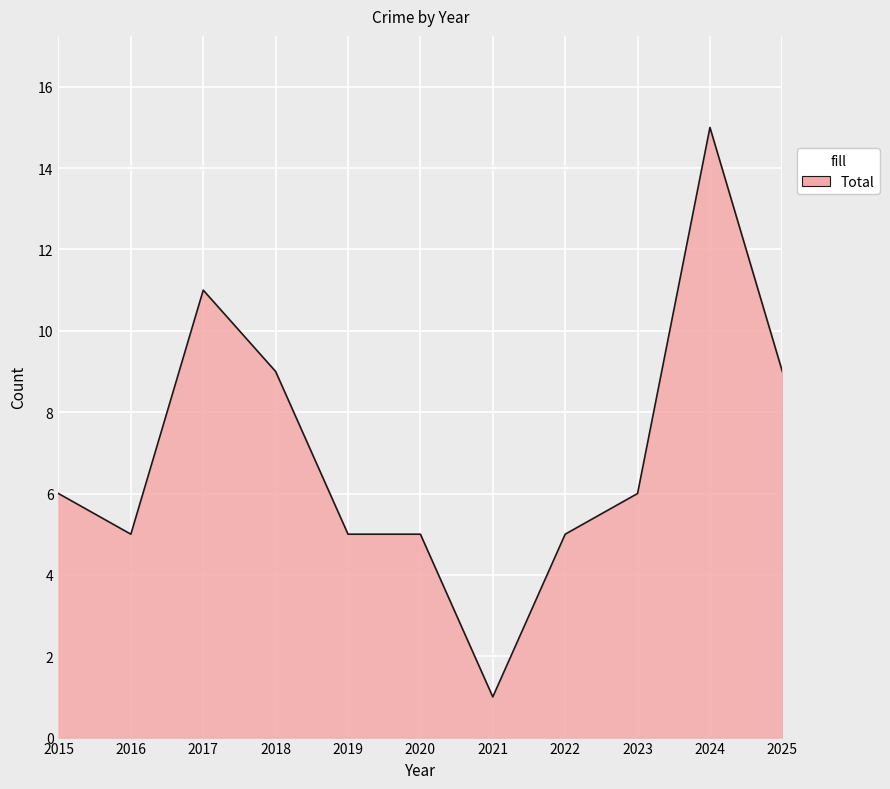

Which category has the lowest value across all series?

2021